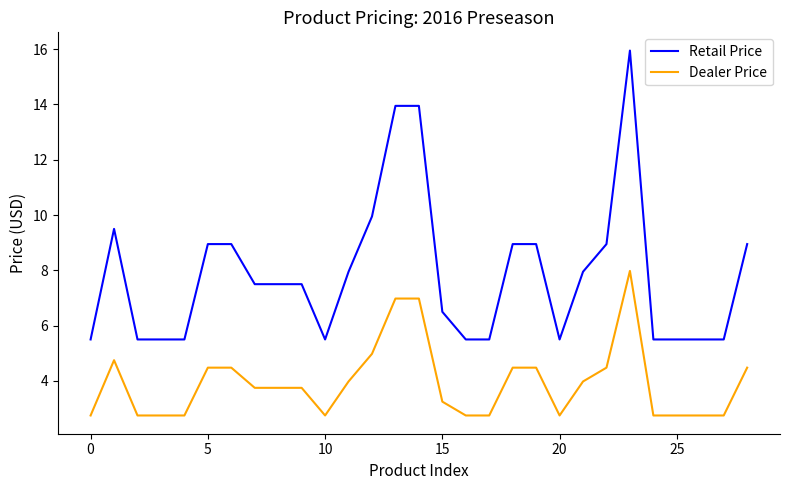

At how many categories does at least one series exceed 12?

3